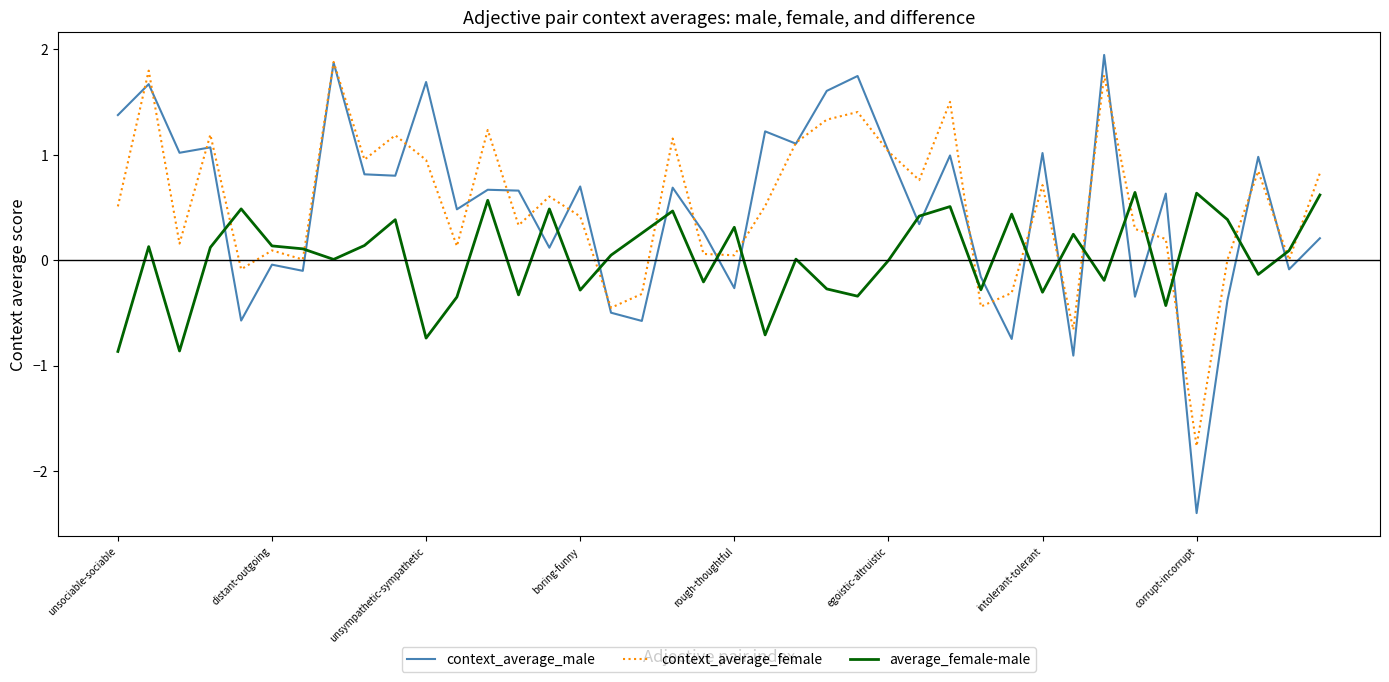

What is the greatest value displayed?

1.9